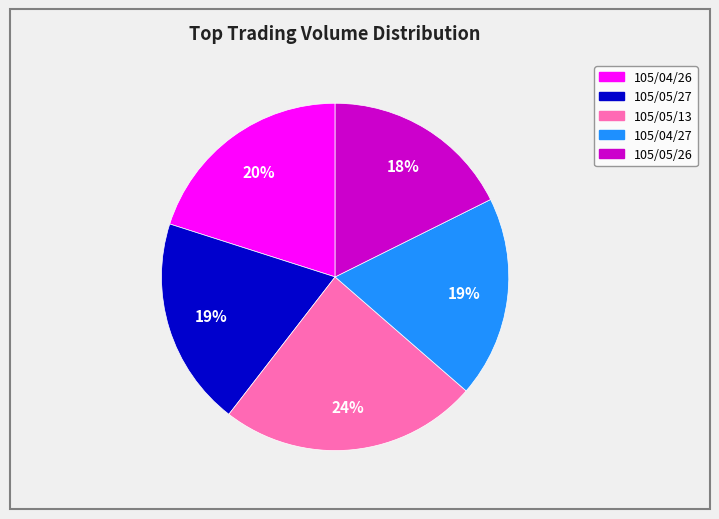

To the nearest percent, what is the difference between the 105/04/27 and 105/05/26 slice percentages?

1%